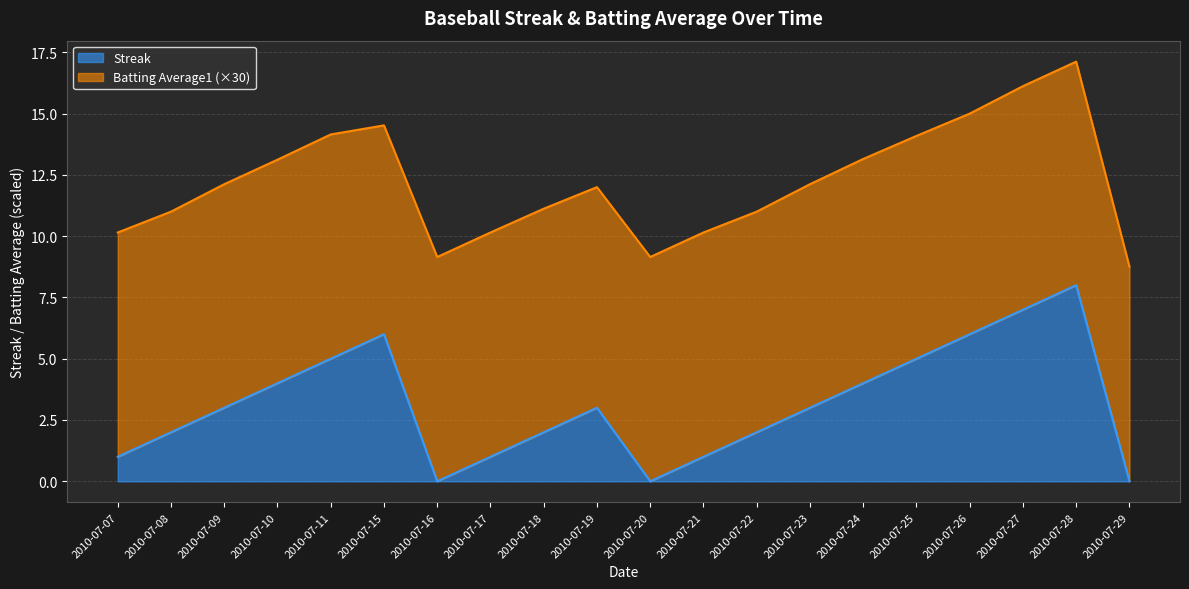

What is the sum of all values?

63